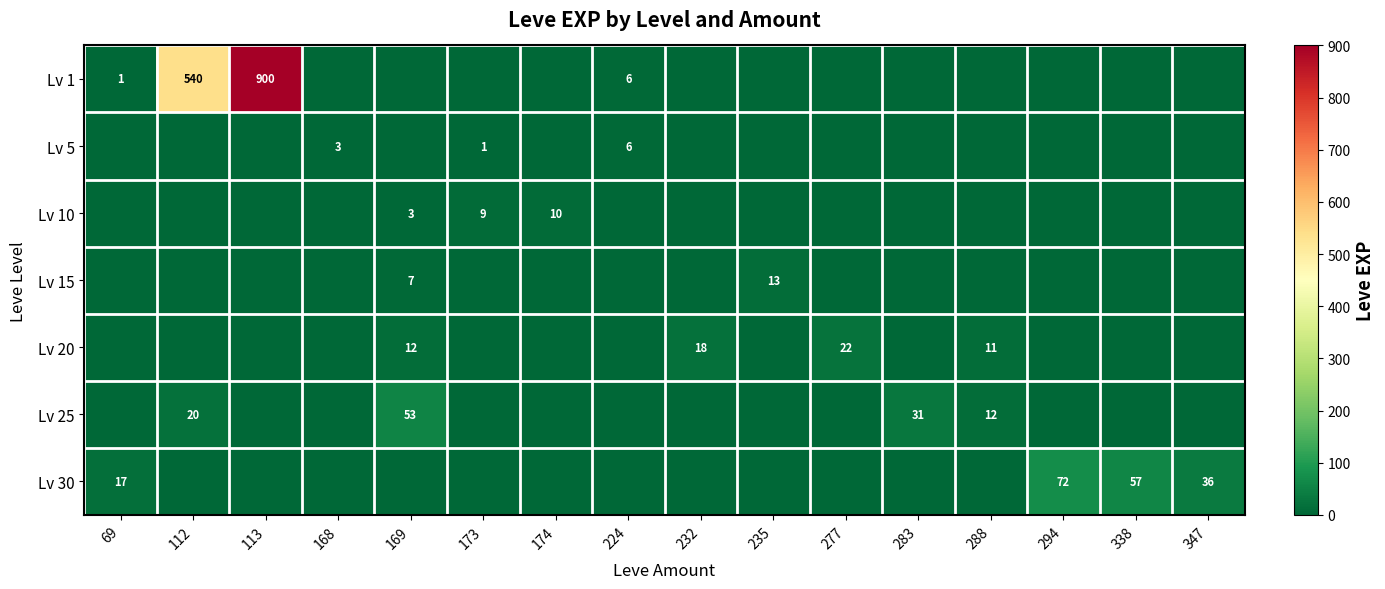

The Lv 20 series shows 18 at 232. True or false?

True